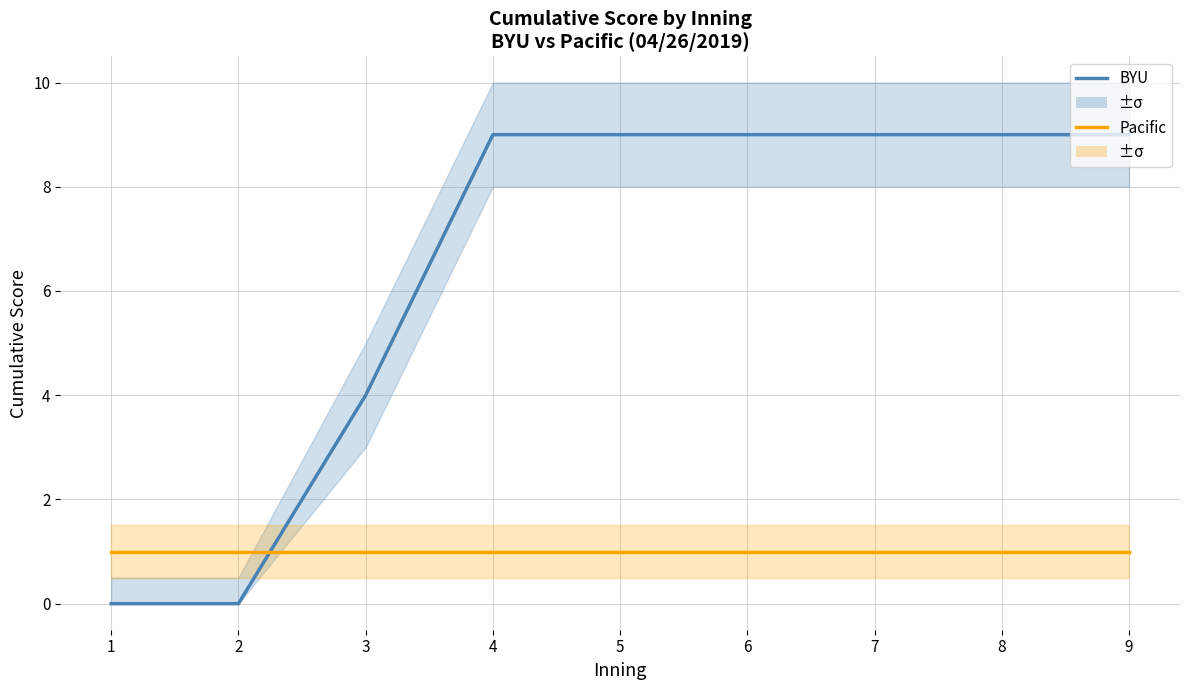

The Pacific series shows 2 at 8. True or false?

False